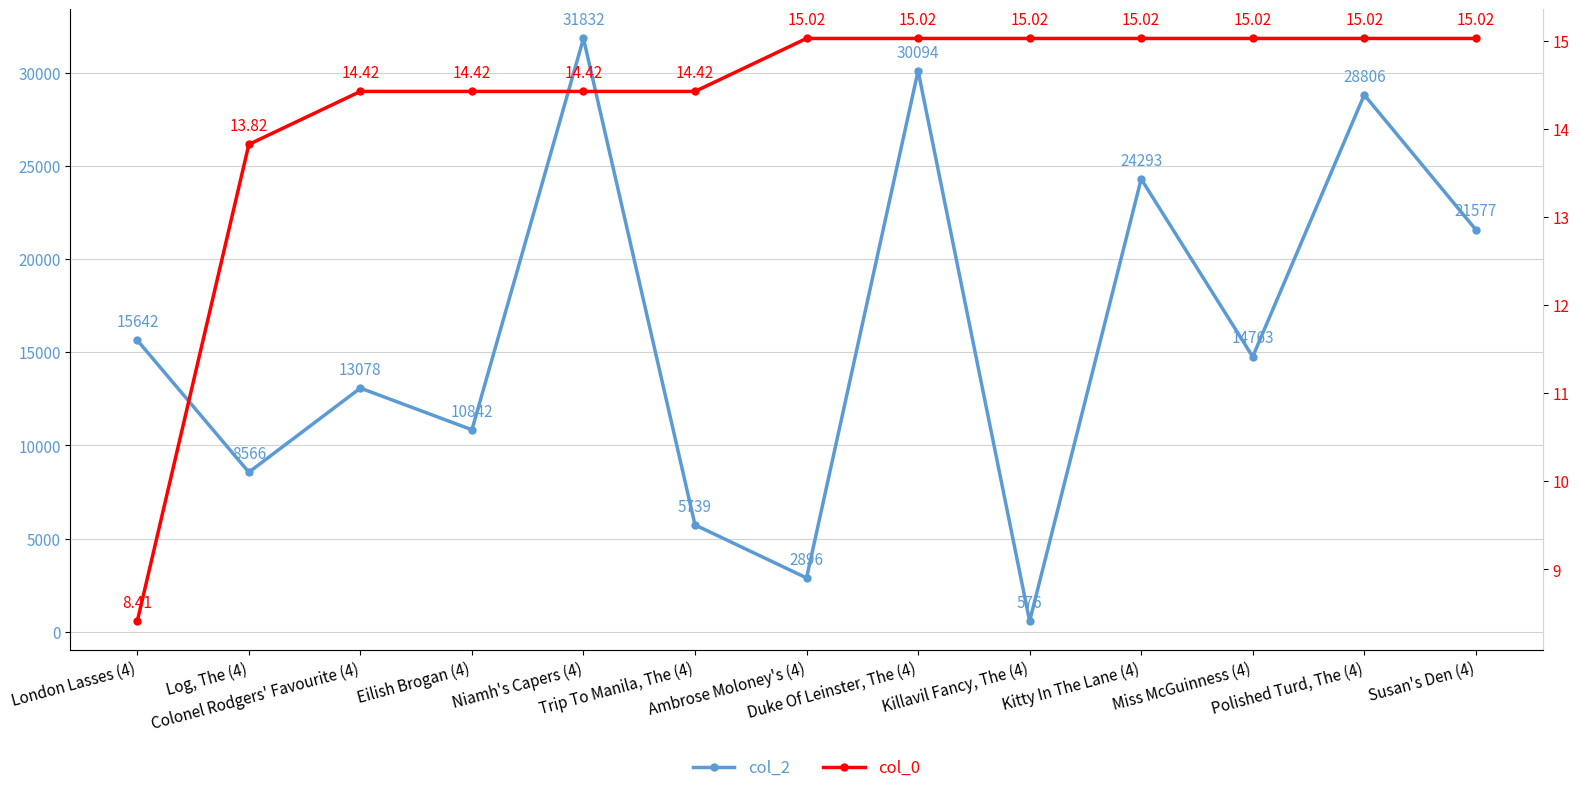

How many data points does each series have?

13